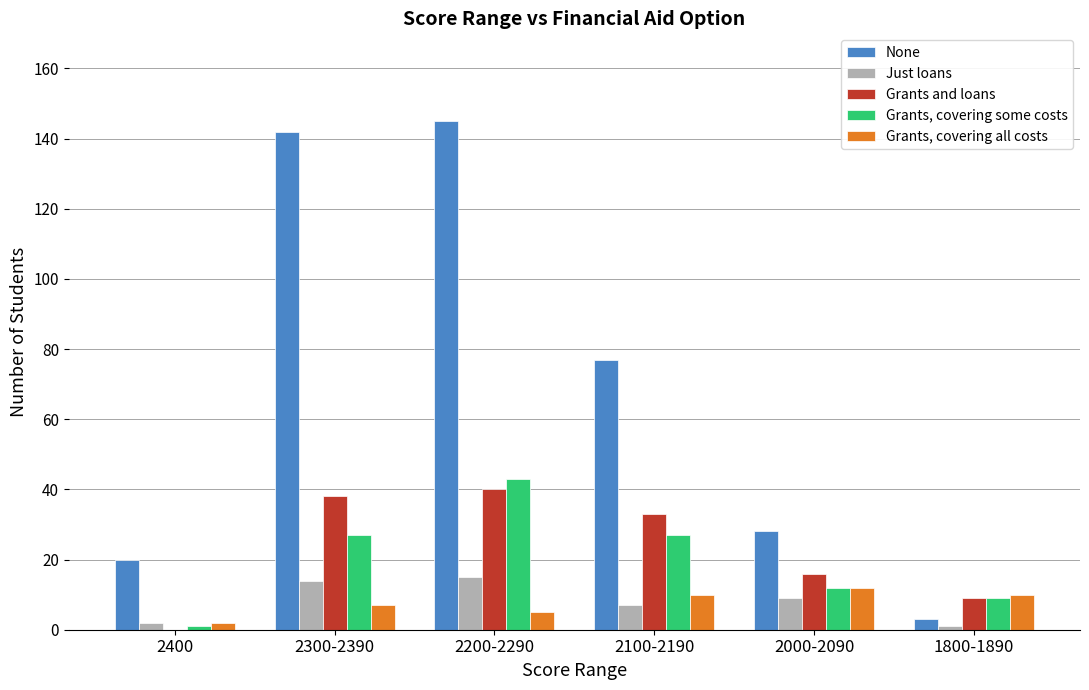

At which category is the sum across all series the highest?

2200-2290